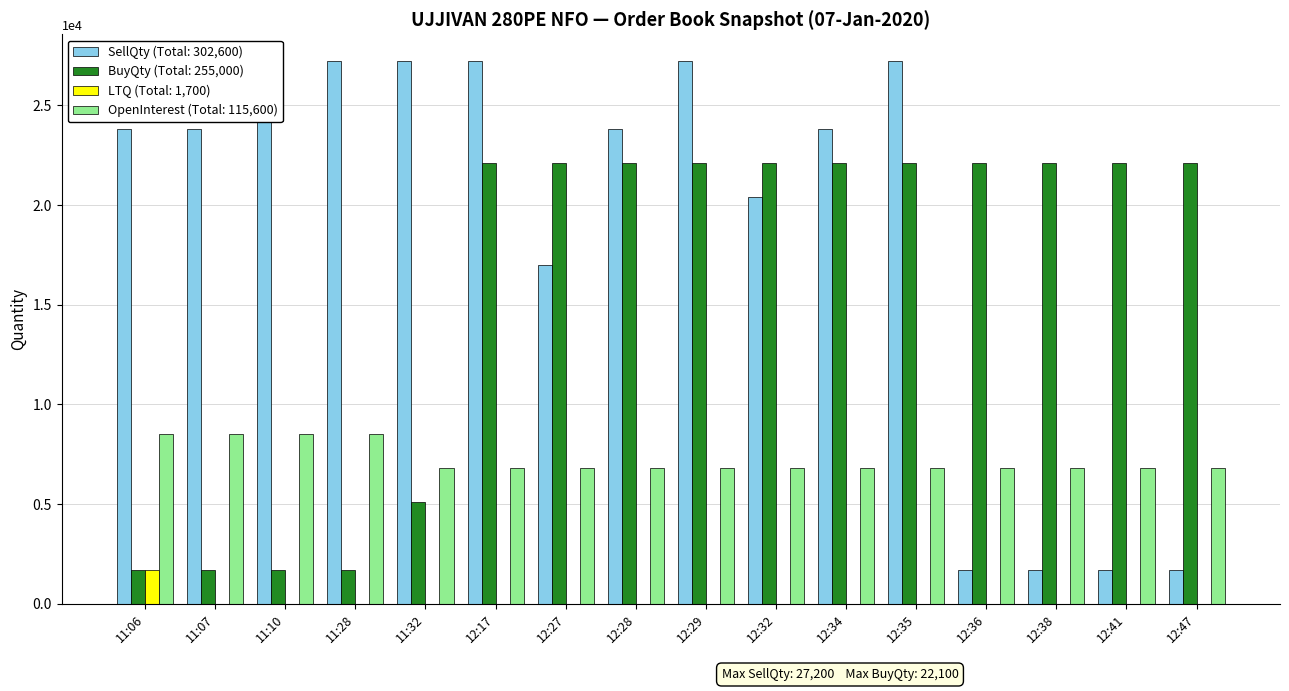

Reading left to right, list all the values displayed in this chart.

SellQty: 11:06=23800	11:07=23800	11:10=27200	11:28=27200	11:32=27200	12:17=27200	12:27=17000	12:28=23800	12:29=27200	12:32=20400	12:34=23800	12:35=27200	12:36=1700	12:38=1700	12:41=1700	12:47=1700
BuyQty: 11:06=1700	11:07=1700	11:10=1700	11:28=1700	11:32=5100	12:17=22100	12:27=22100	12:28=22100	12:29=22100	12:32=22100	12:34=22100	12:35=22100	12:36=22100	12:38=22100	12:41=22100	12:47=22100
LTQ: 11:06=1700	11:07=0	11:10=0	11:28=0	11:32=0	12:17=0	12:27=0	12:28=0	12:29=0	12:32=0	12:34=0	12:35=0	12:36=0	12:38=0	12:41=0	12:47=0
OpenInterest: 11:06=8500	11:07=8500	11:10=8500	11:28=8500	11:32=6800	12:17=6800	12:27=6800	12:28=6800	12:29=6800	12:32=6800	12:34=6800	12:35=6800	12:36=6800	12:38=6800	12:41=6800	12:47=6800